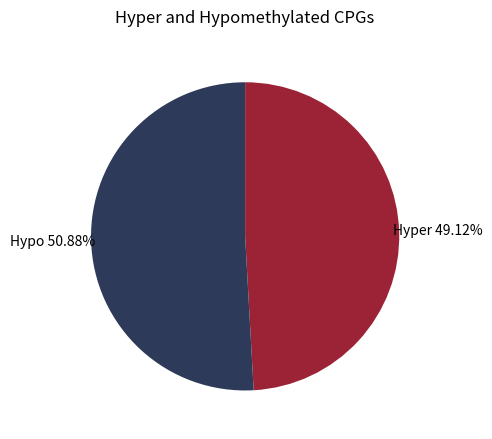

Is there any slice that represents more than half of the pie?

Yes